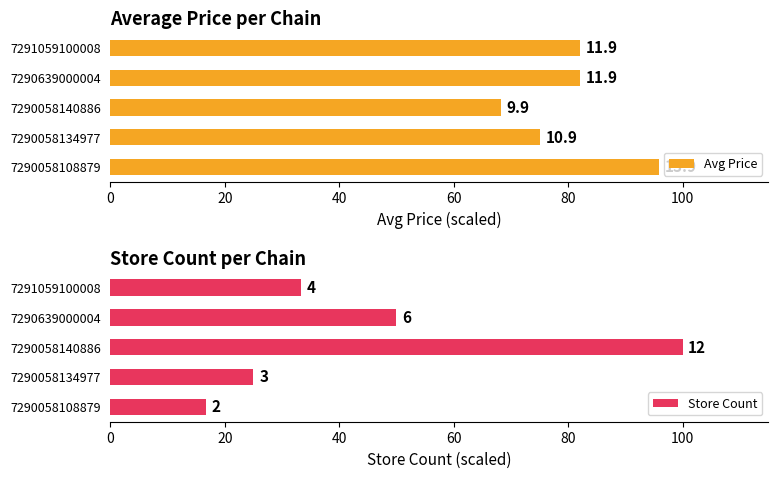

What is the value of the Avg Price bar at the 5th from the left?

82.1